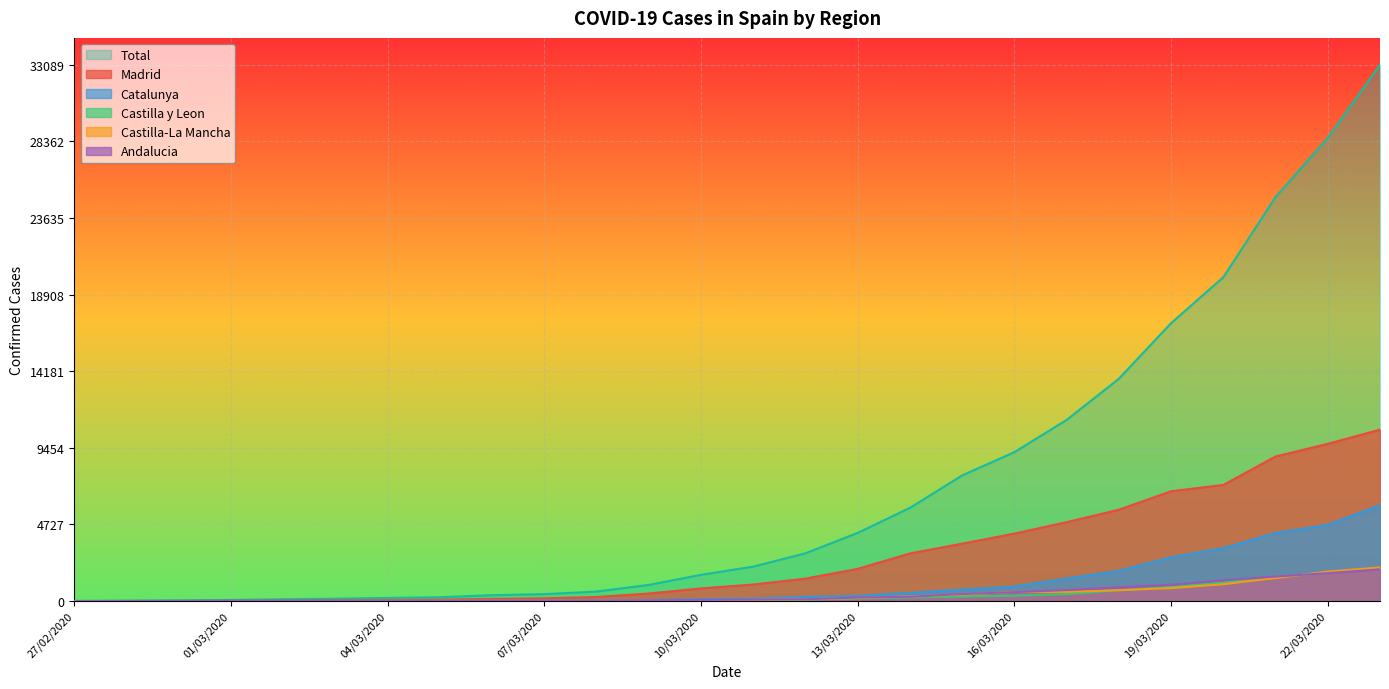

What is the label of the 3rd point from the left?

29/02/2020